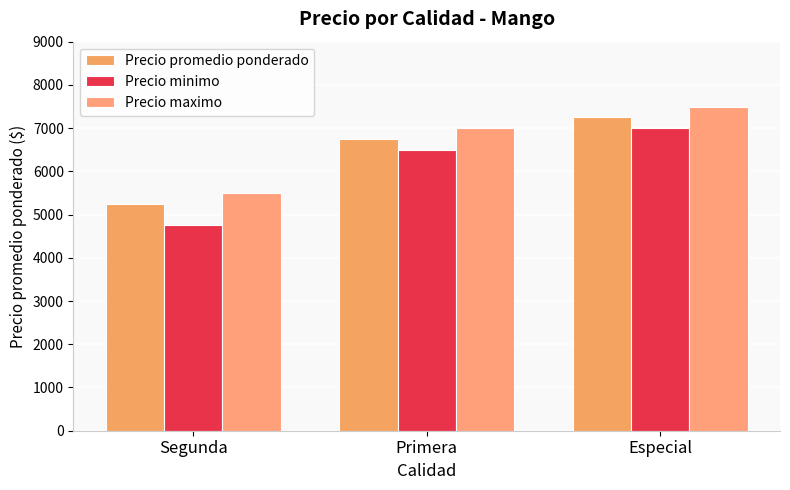

What are all the series names shown in the legend?

Precio promedio ponderado, Precio minimo, Precio maximo